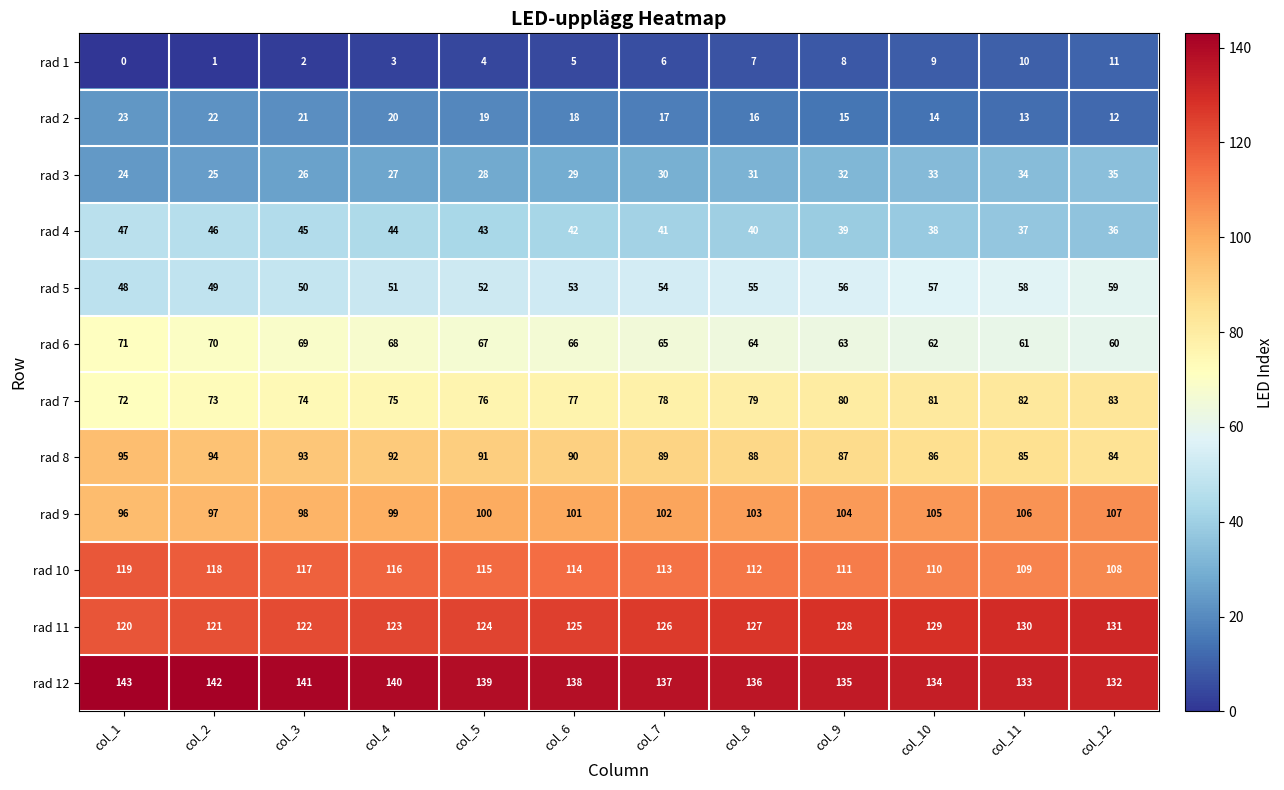

At which label does rad 8 reach its minimum?

col_12